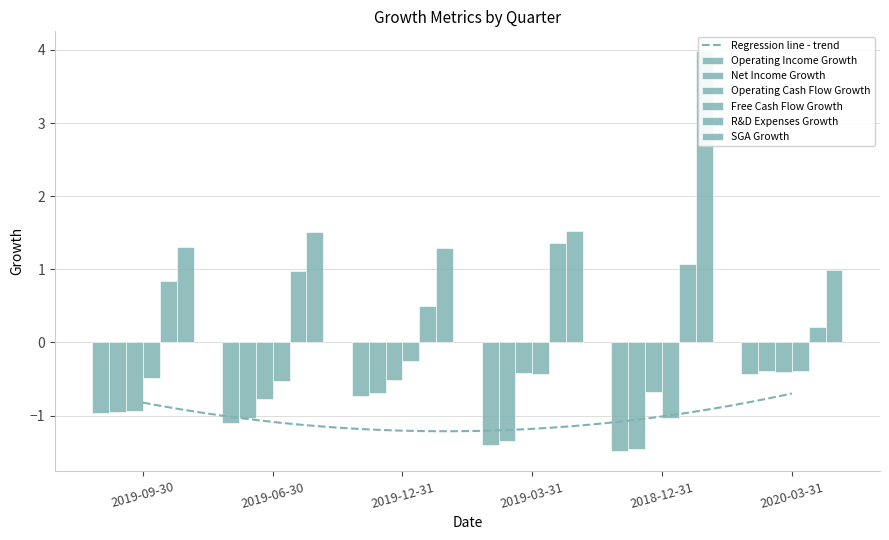

What value does the Operating Income Growth series have at 2019-12-31?

-0.7